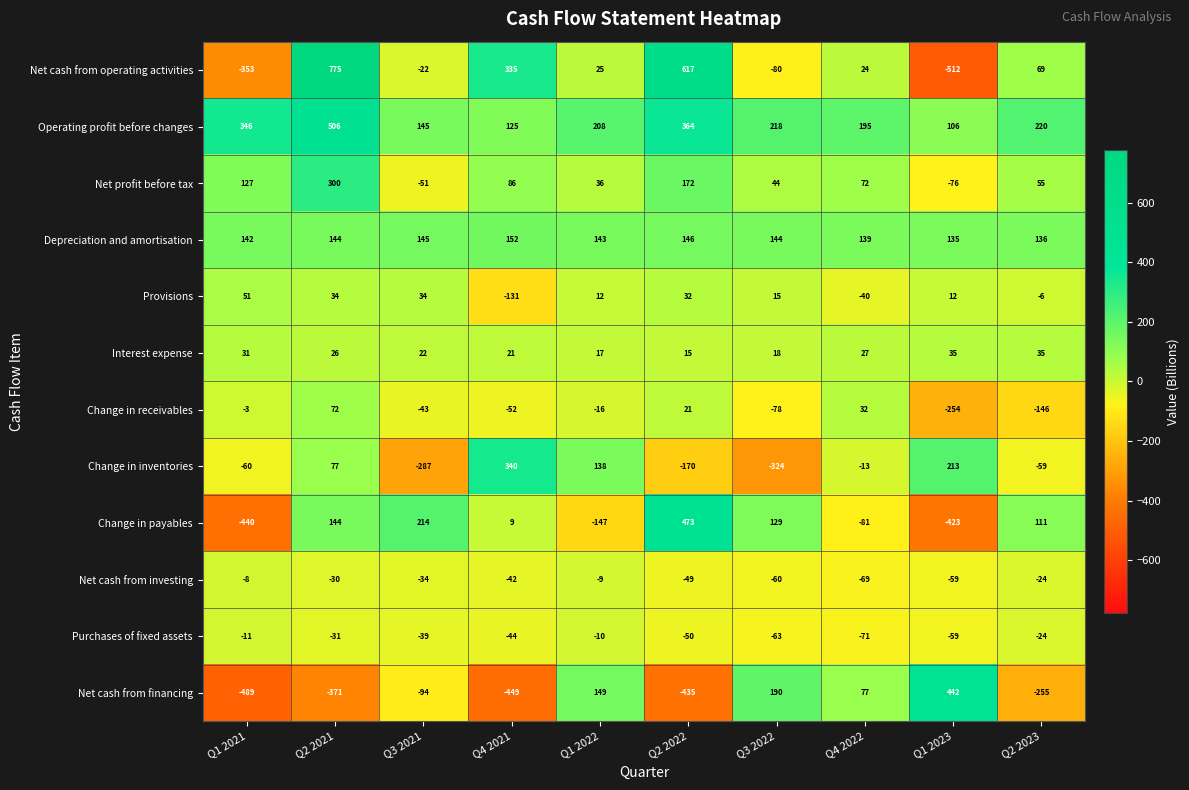

At which label is Net profit before tax closest to 112?

Q1 2021